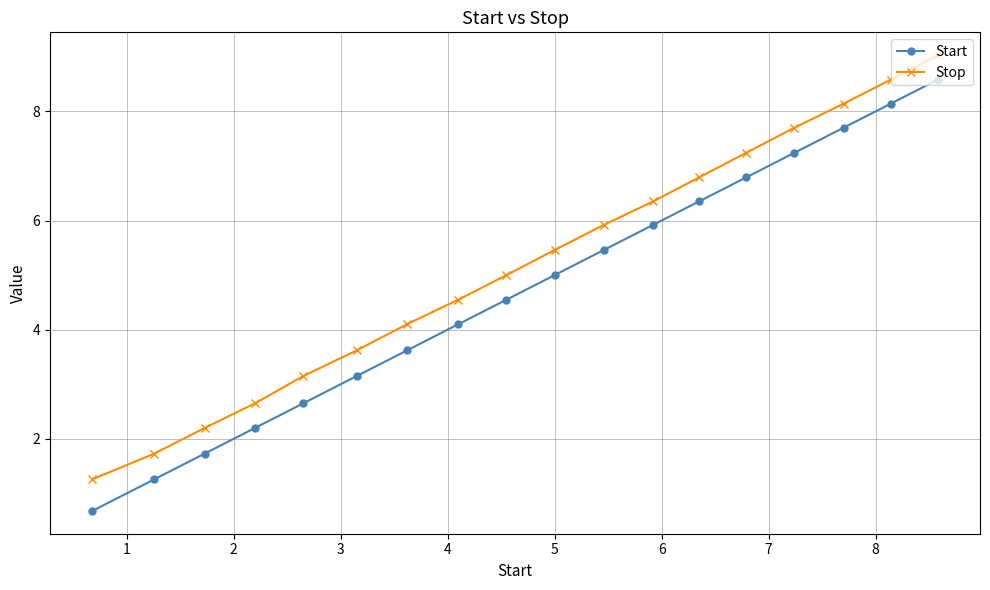

Rank the series by their average value, from lowest to highest.

Start, Stop